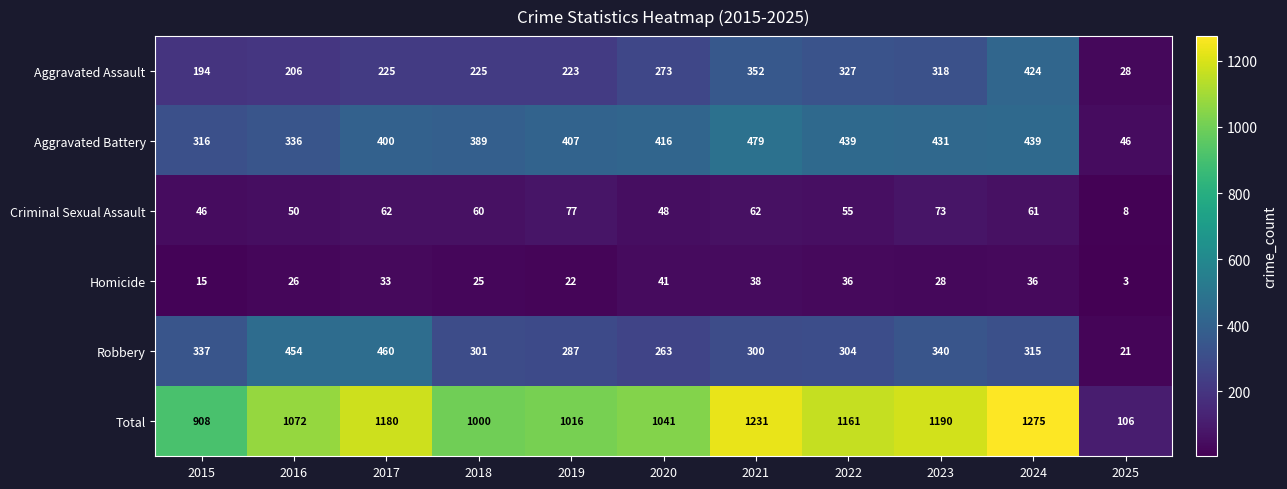

Count the number of data series in this chart.

6